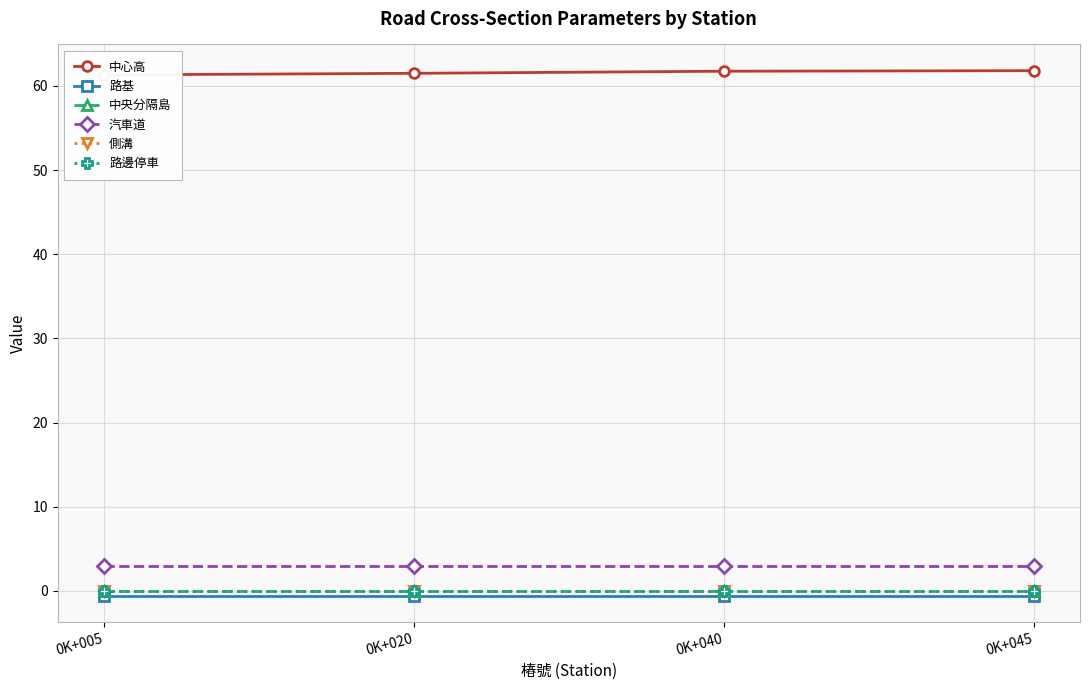

True or false: 路邊停車 and 中心高 cross at least once.

False